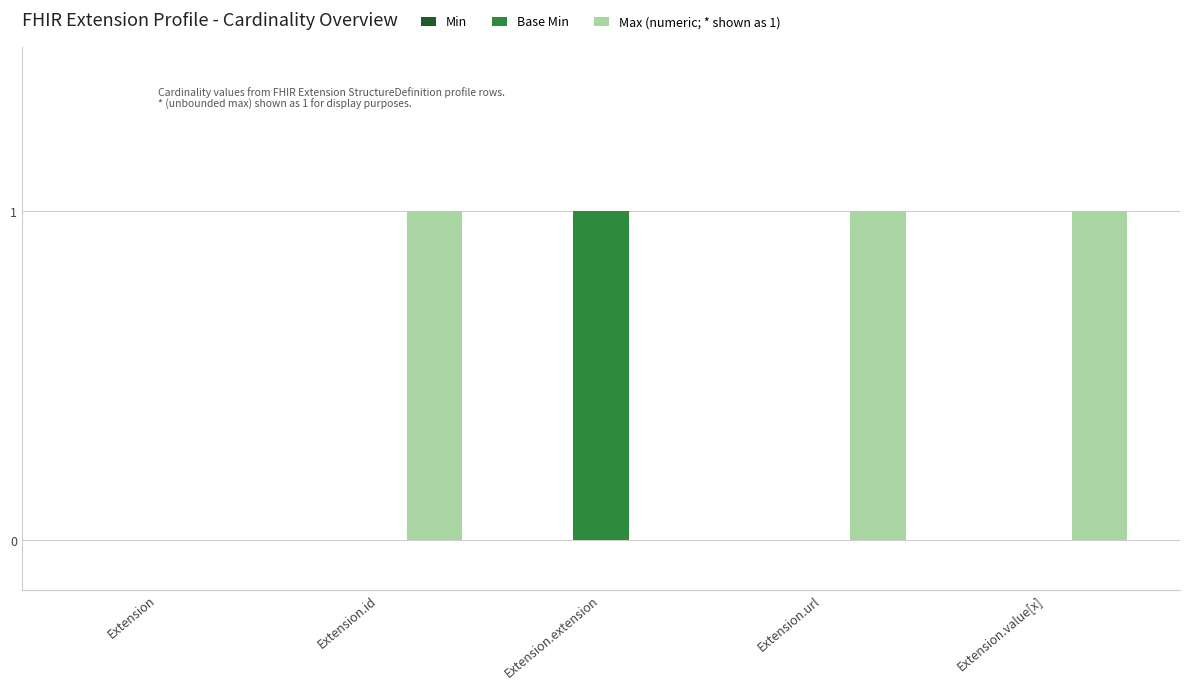

Which series changed the most between Extension and Extension.extension?

Base Min